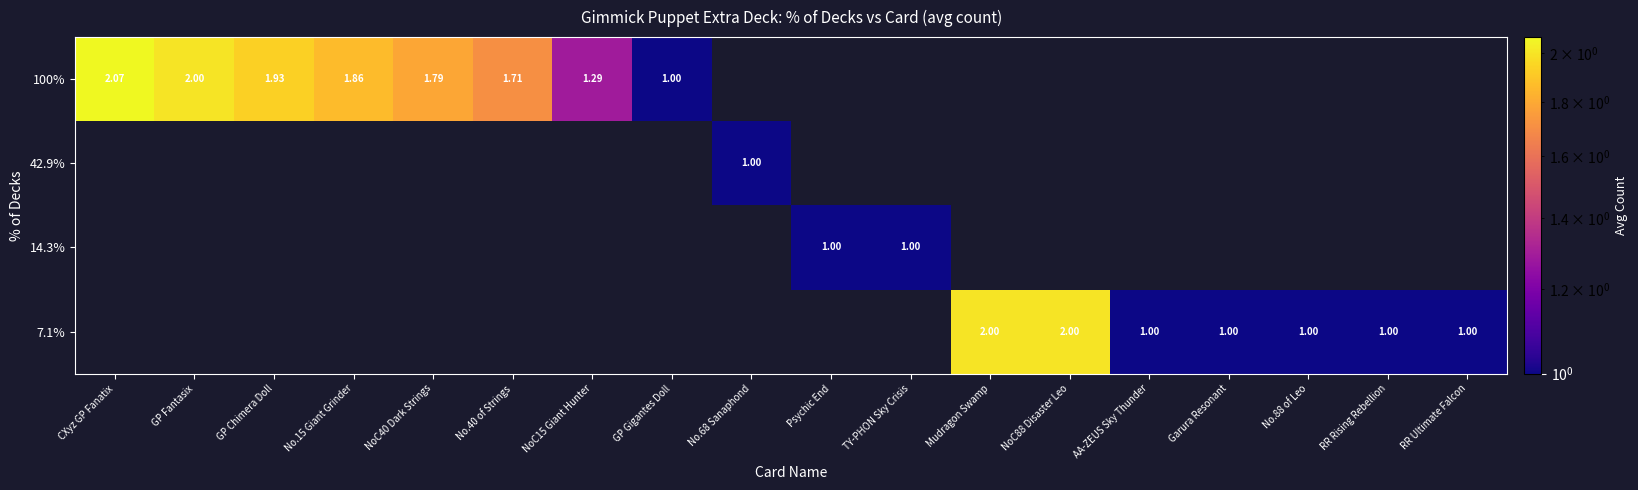

Is it true that 14.3% equals 0.7 at RR Rising Rebellion?

False